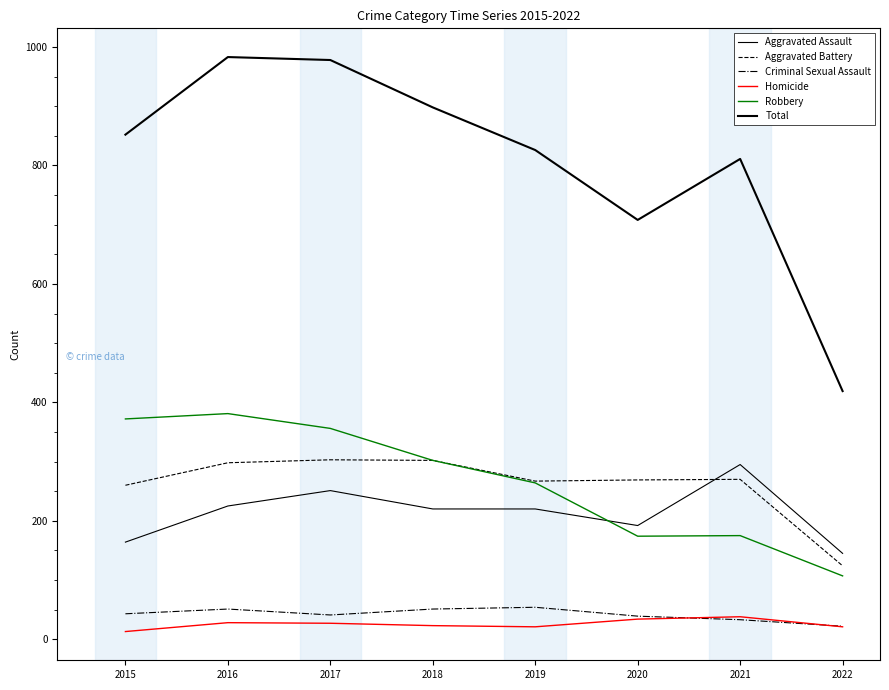

How many lines are shown in the chart?

6